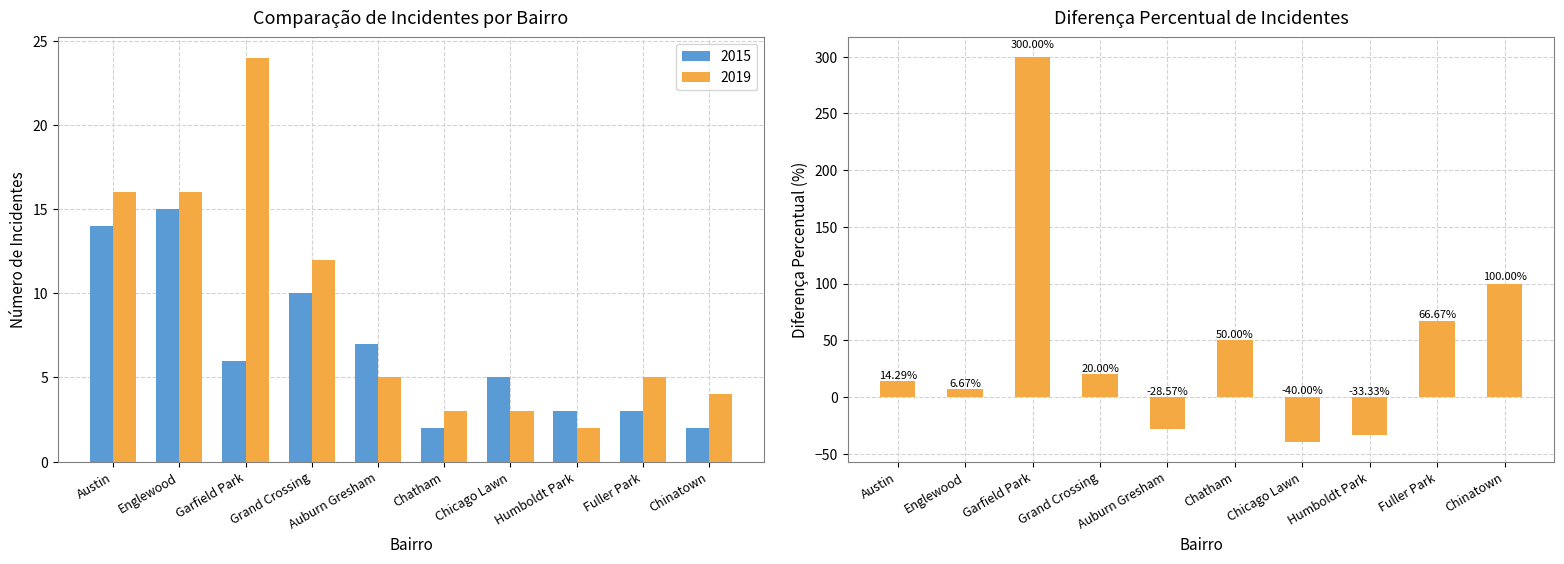

What is the label of the 5th bar from the left?

Auburn Gresham